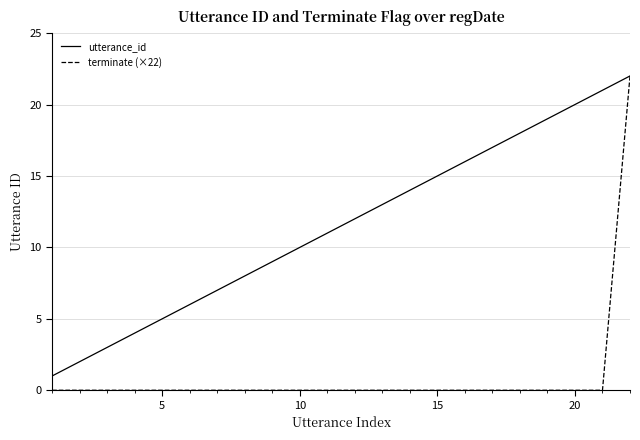

Reading right to left, what are all the values shown in this chart?

utterance_id: 22	21	20	19	18	17	16	15	14	13	12	11	10	9	8	7	6	5	4	3	2	1
terminate (×22): 22	0	0	0	0	0	0	0	0	0	0	0	0	0	0	0	0	0	0	0	0	0